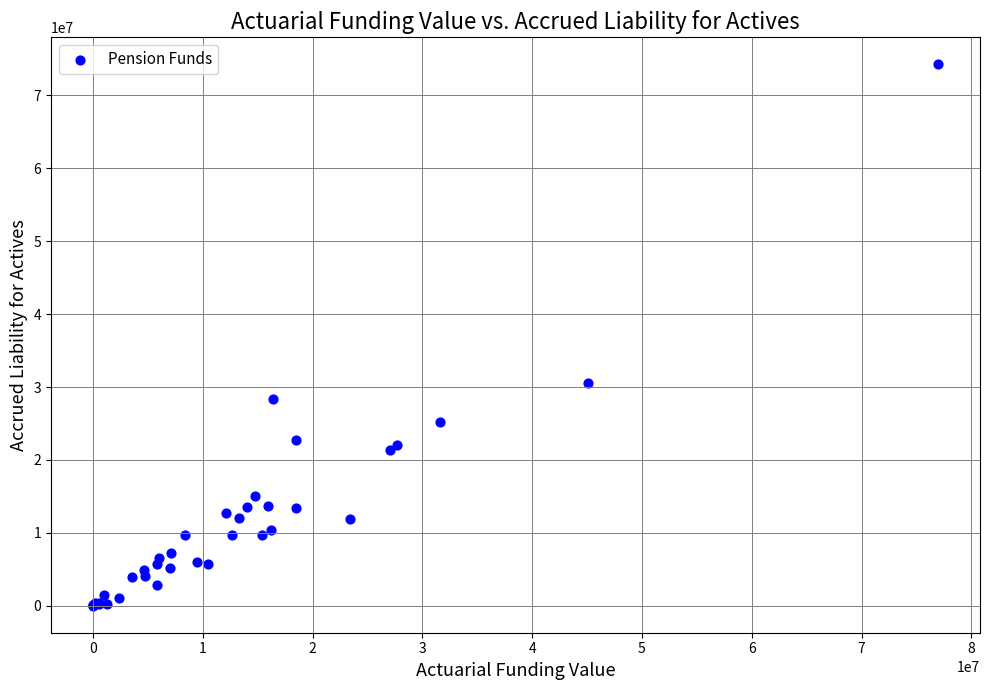

What Y value in the scatter plot is closest to 37132203?

30538851.4